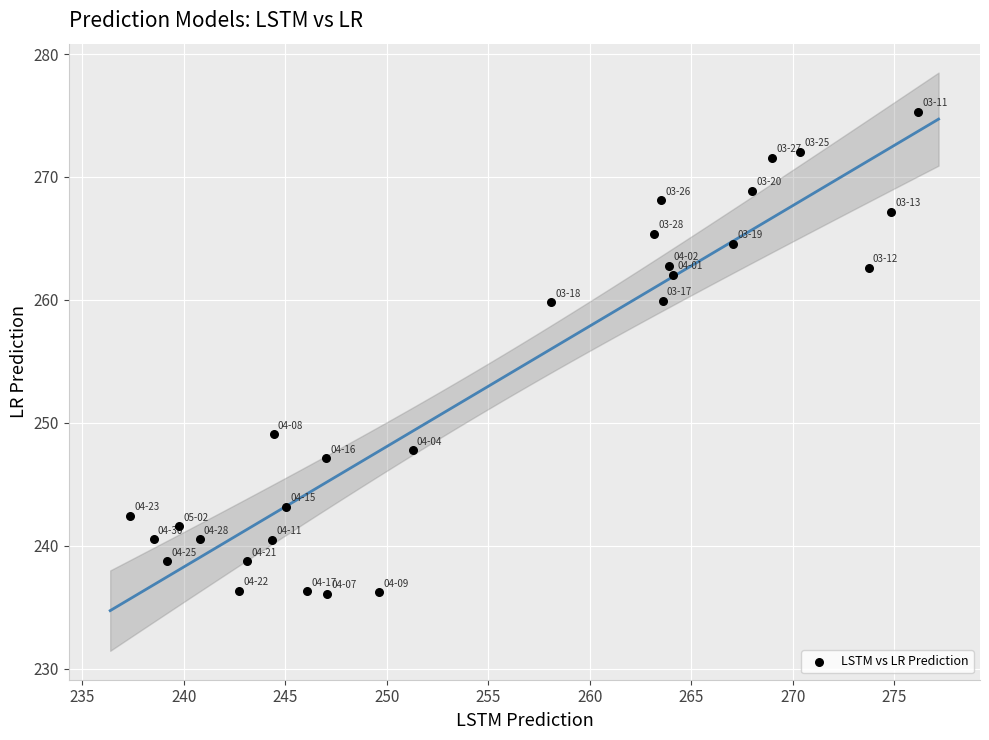

What is the range of X values (max minus min)?

38.8